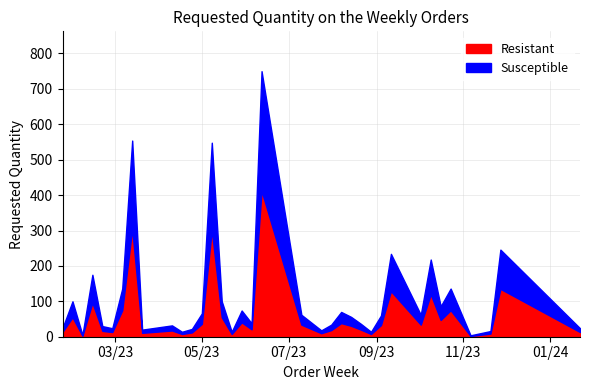

List the labels in order of value, largest first.

2023-06-12, 2023-03-13, 2023-05-08, 2023-11-27, 2023-09-11, 2023-10-09, 2023-02-13, 2023-03-06, 2023-10-23, 2023-01-30, 2023-05-15, 2023-10-16, 2023-05-29, 2023-08-07, 2023-05-01, 2023-07-10, 2023-10-02, 2023-09-04, 2023-08-14, 2023-06-05, 2023-08-21, 2023-07-31, 2023-04-10, 2023-02-20, 2023-04-03, 2023-01-23, 2023-02-27, 2024-01-22, 2023-04-24, 2023-03-20, 2023-07-24, 2023-11-20, 2023-04-17, 2023-05-22, 2023-08-28, 2023-02-06, 2023-11-06